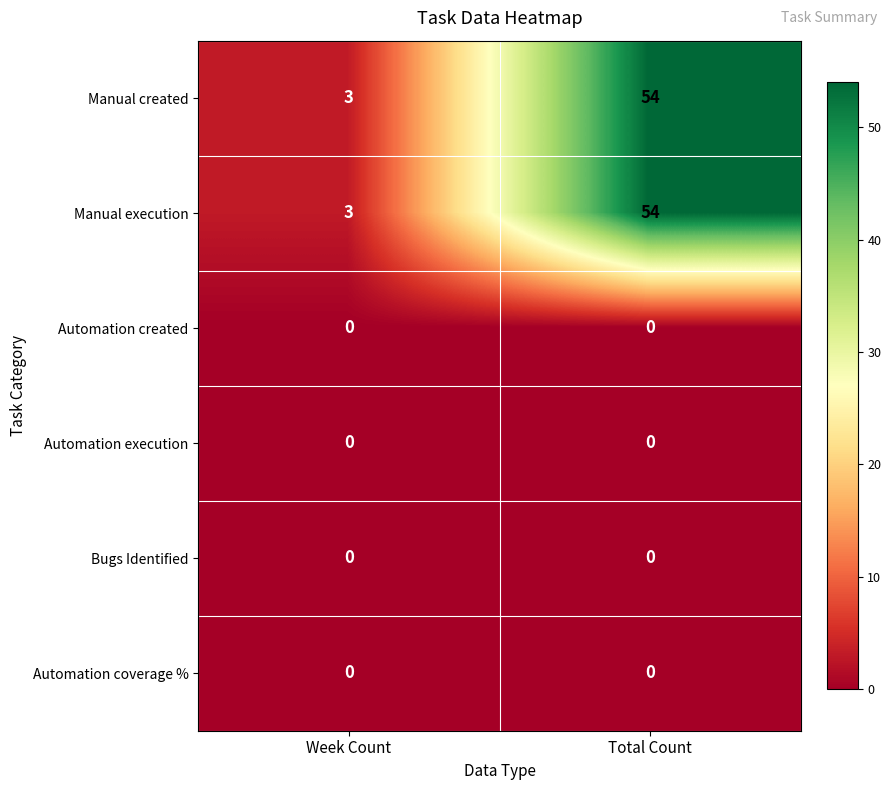

At which category does the chart reach its peak across all series?

Total Count